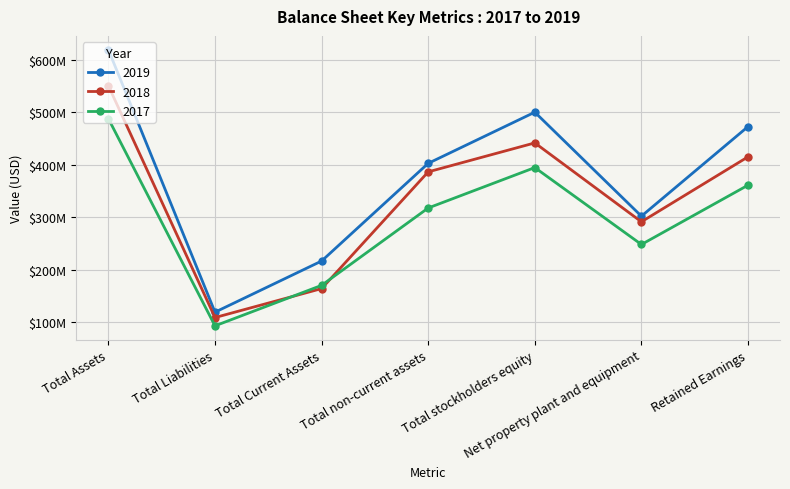

List the series in order of their peak value, highest first.

2019, 2018, 2017